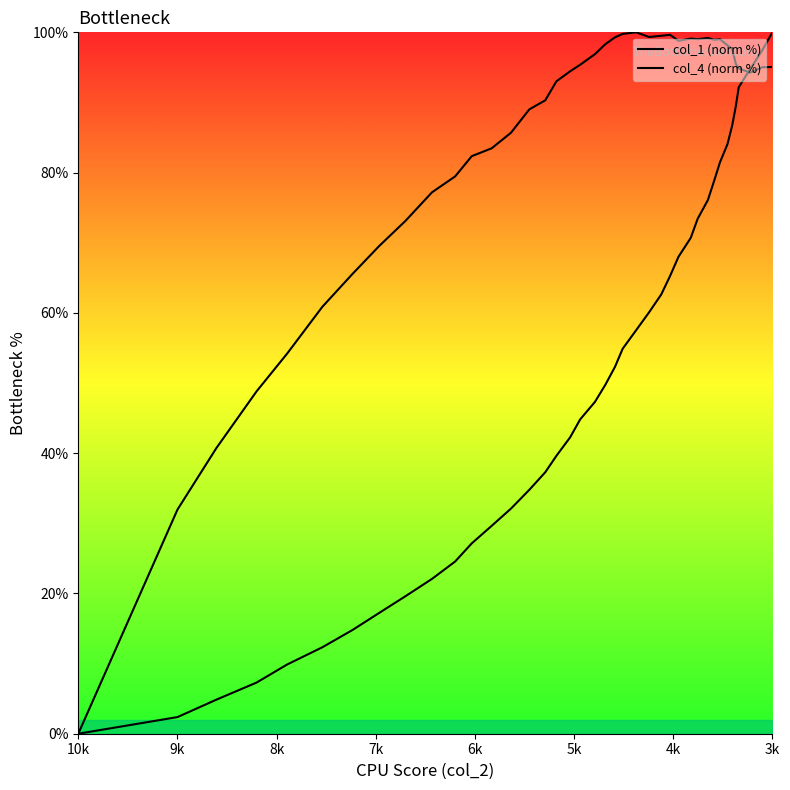

Is it true that col_4 (norm %) equals 110.6 at 9k?

False